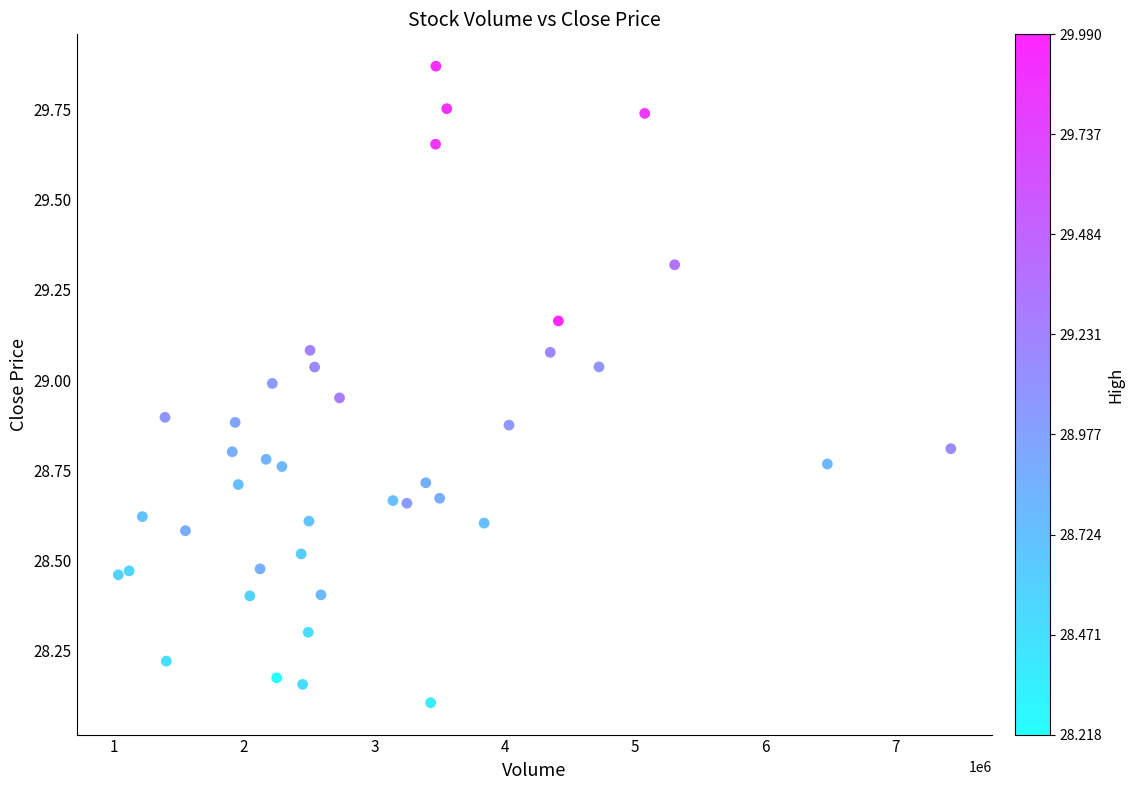

What is the range of X values (max minus min)?

6384600.0